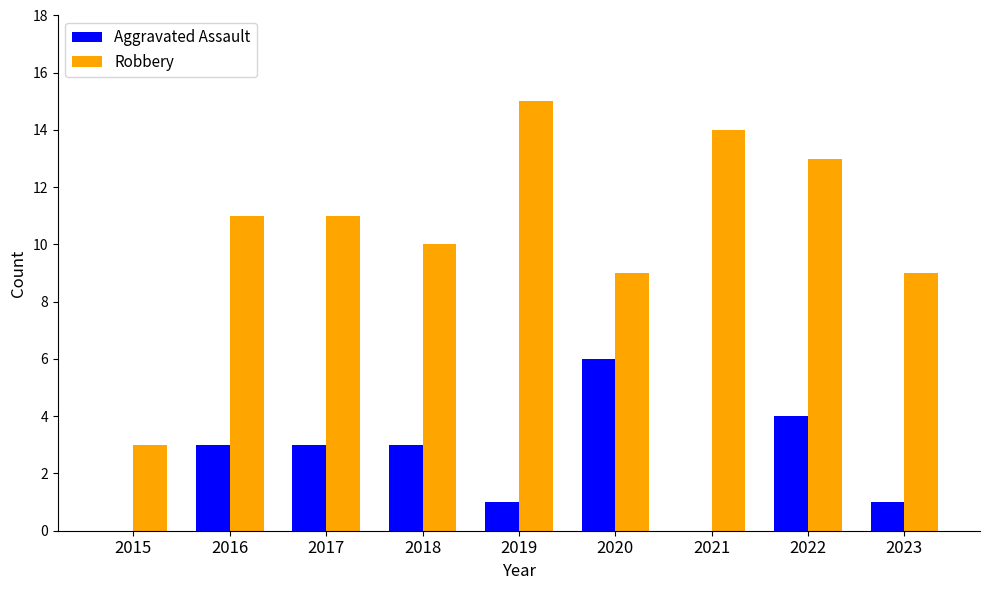

Is it true that Robbery equals 14 at 2018?

False